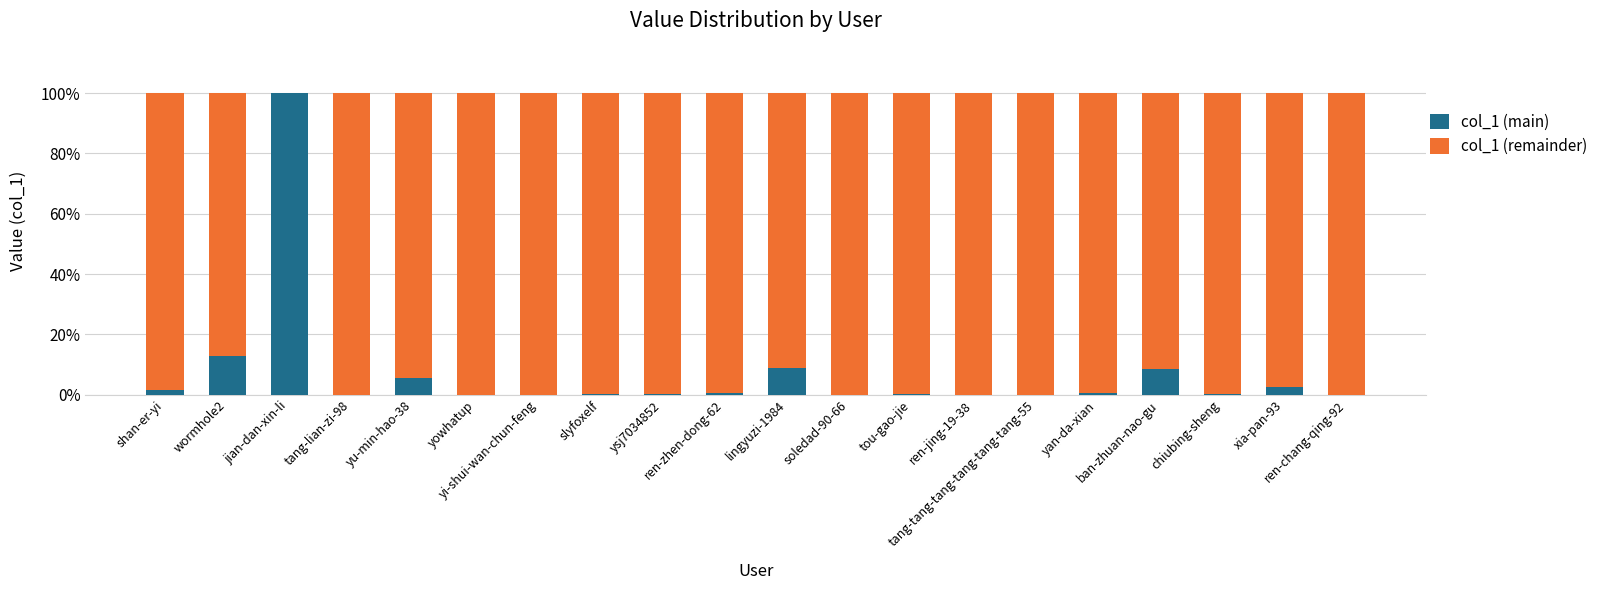

What is the label of the 6th bar from the right?

tang-tang-tang-tang-tang-tang-55